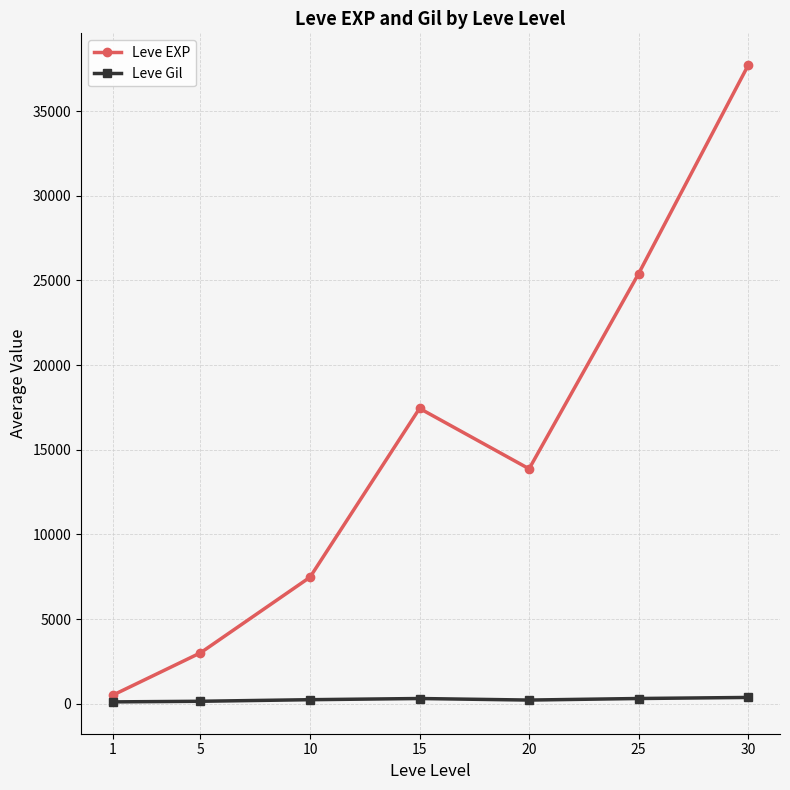

What is the maximum value shown in the chart?

37715.0